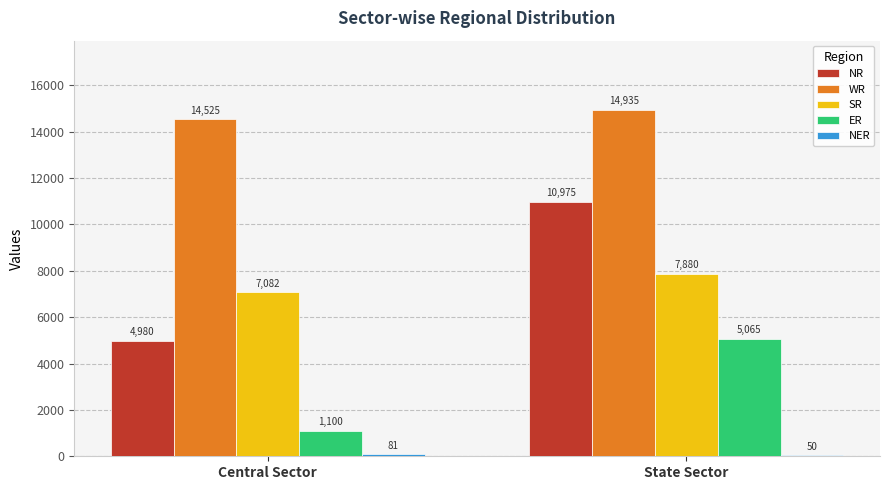

The SR series shows 3106 at Central Sector. True or false?

False